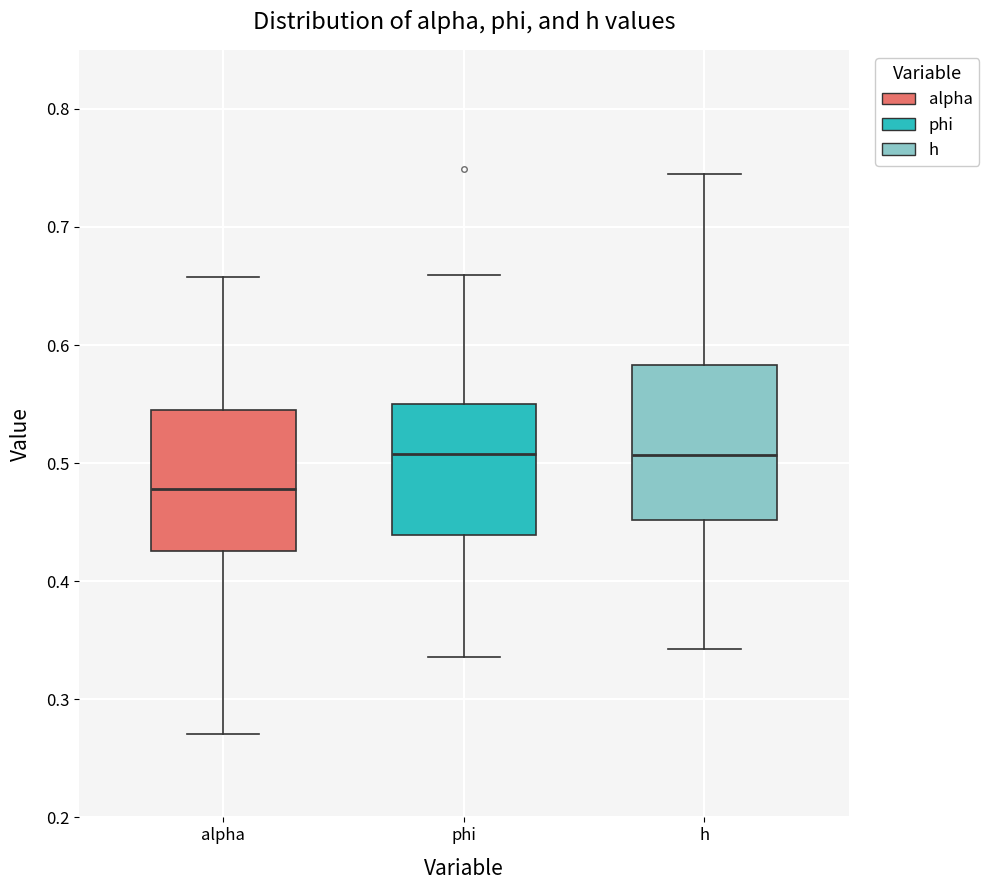

Which box is the tallest, from its lower edge to its upper edge?

h